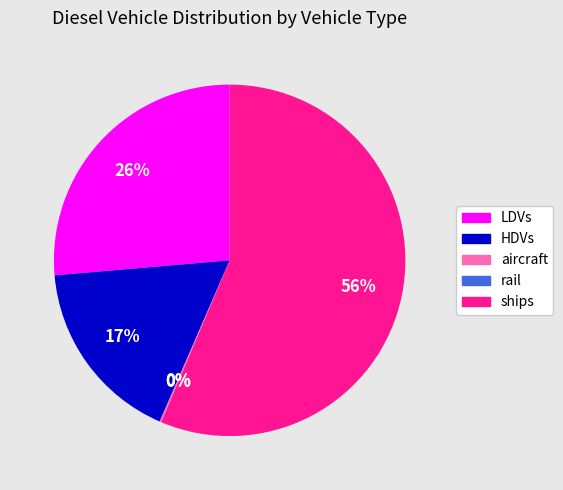

To the nearest percent, what percentage of the pie is LDVs?

26%